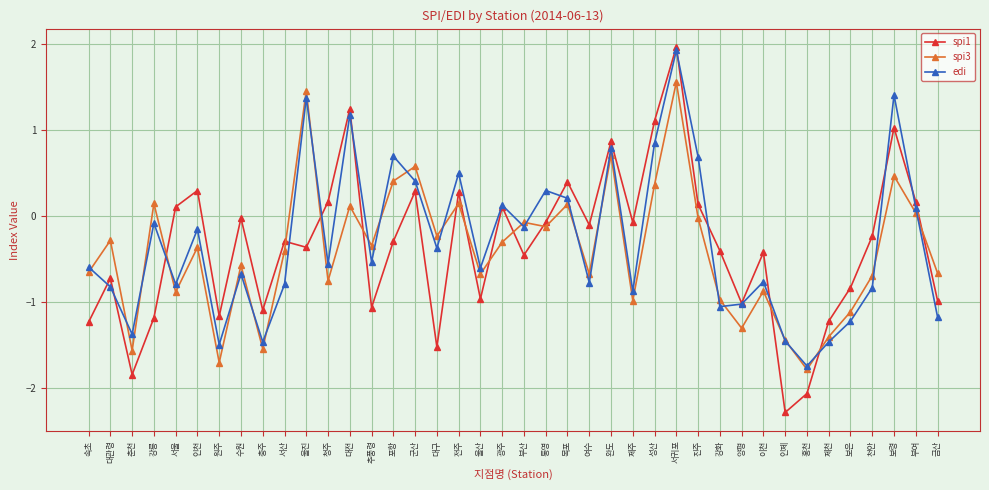

Which series changed the most between 대전 and 광주?

spi1